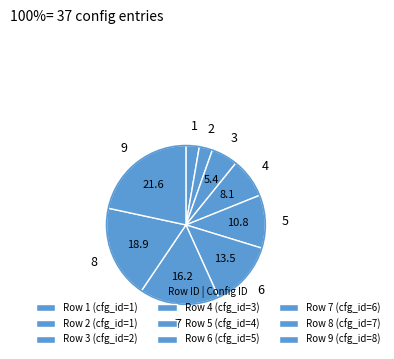

To the nearest percent, what is the difference between the largest and smallest slice percentages?

19%